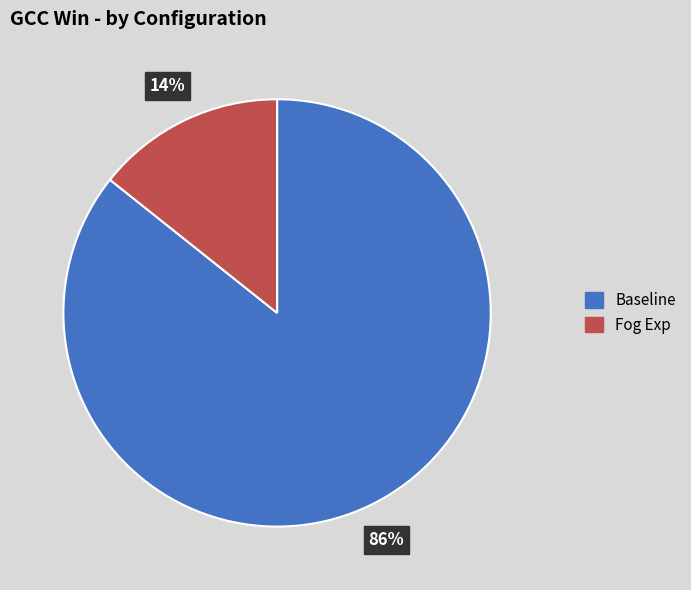

Rank the categories by value from highest to lowest.

Baseline, Fog Exp